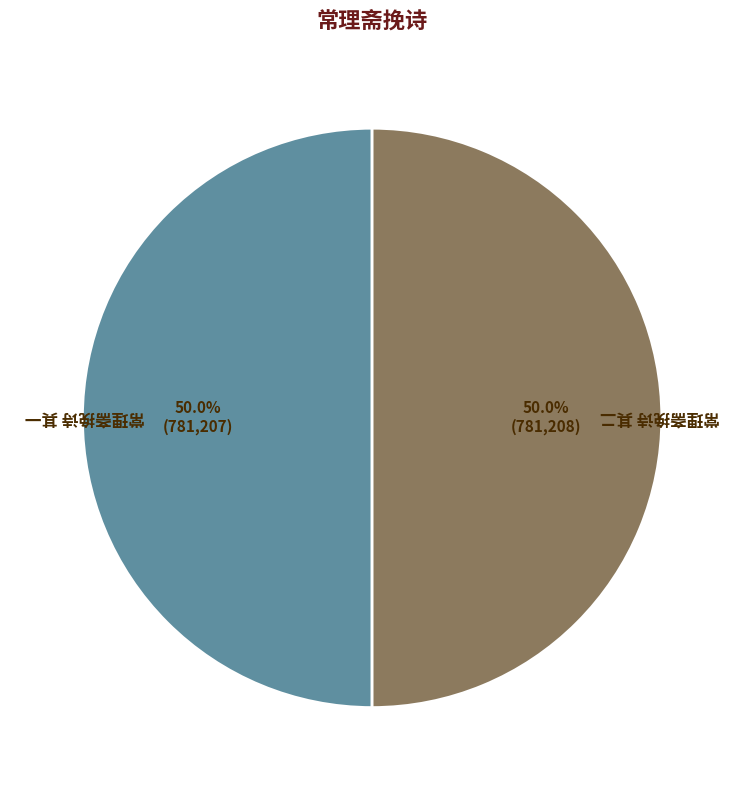

What percentage is the 常理斋挽诗 其一 slice, to the nearest percent?

50%